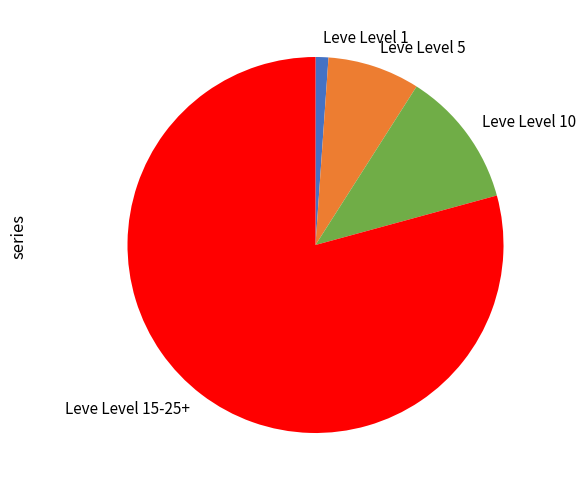

How many slices are in this pie chart?

4